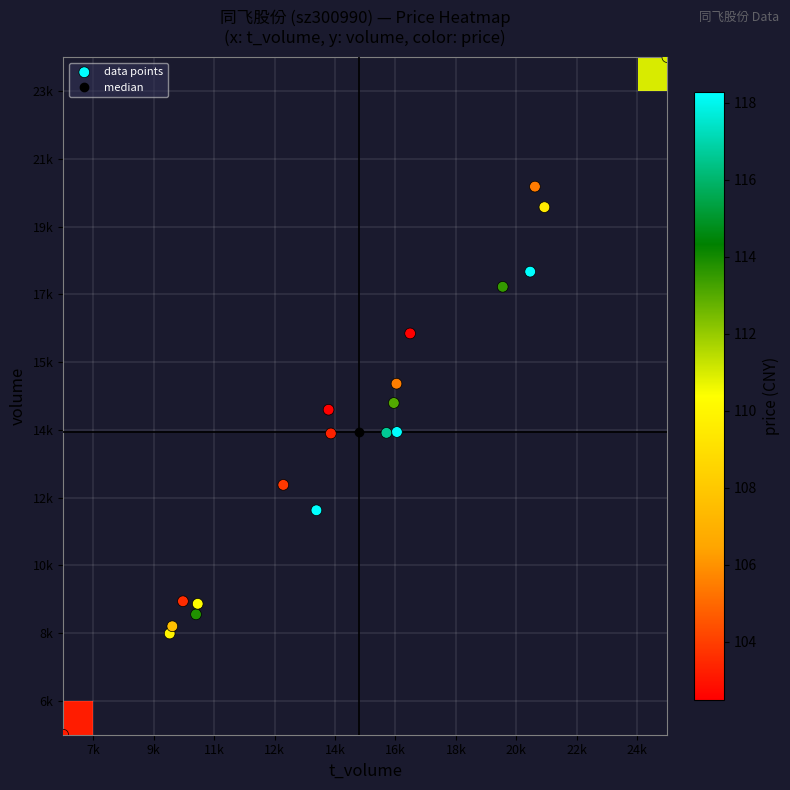

How many values in the volume series exceed 13999?

9